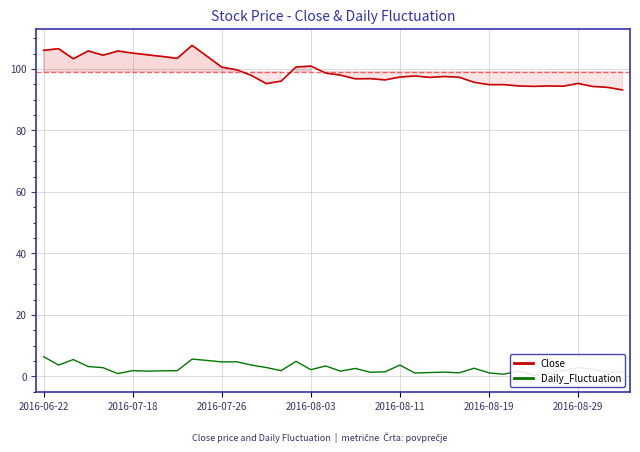

The Close series shows 100.6 at 2016-07-26. True or false?

True